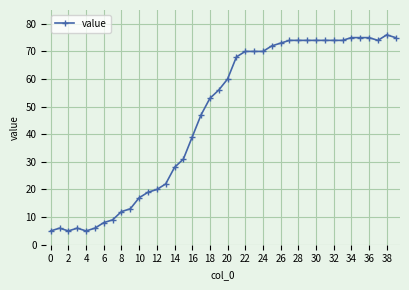

What is the difference between the maximum and minimum values?

71